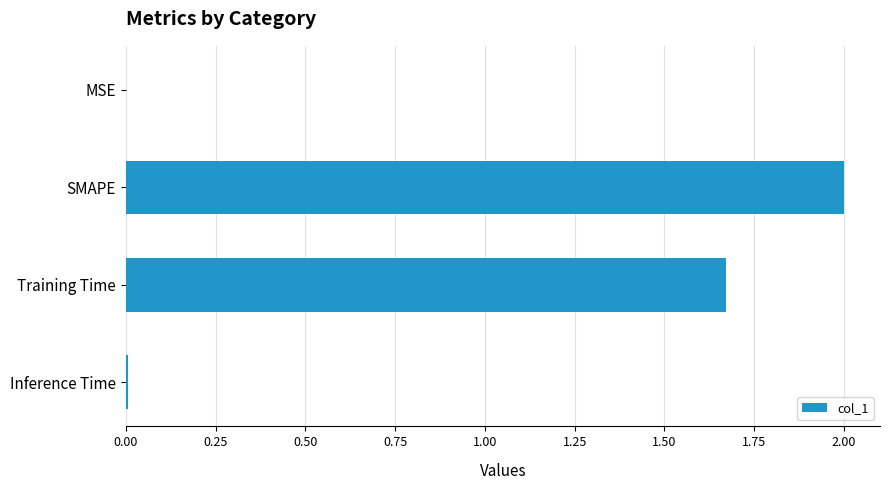

The chart shows a value of 2.6 at SMAPE. True or false?

False